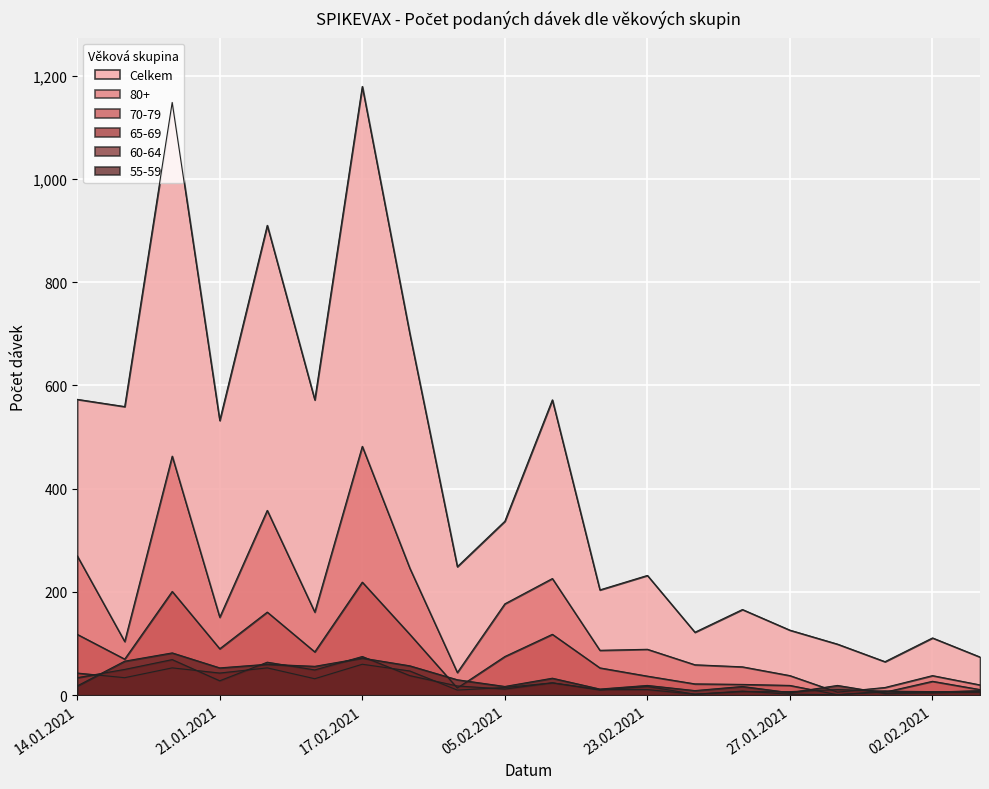

The value of Celkem at 11.02.2021 is 1612. True or false?

False